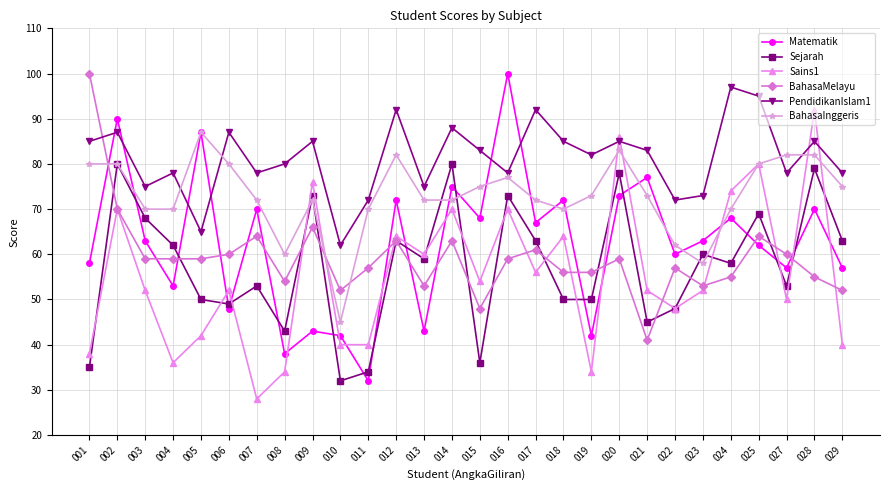

What are all the series names shown in the legend?

Matematik, Sejarah, Sains1, BahasaMelayu, PendidikanIslam1, BahasaInggeris